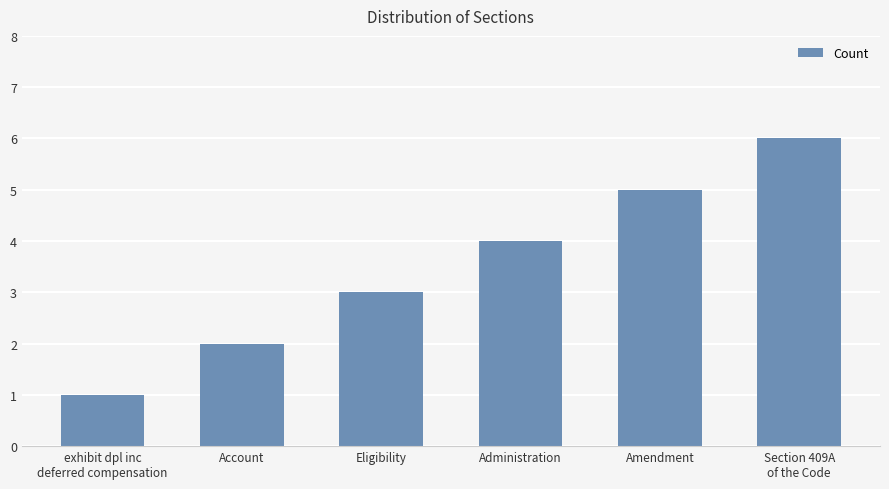

Rank the categories by value from lowest to highest.

exhibit dpl inc
deferred compensation, Account, Eligibility, Administration, Amendment, Section 409A
of the Code